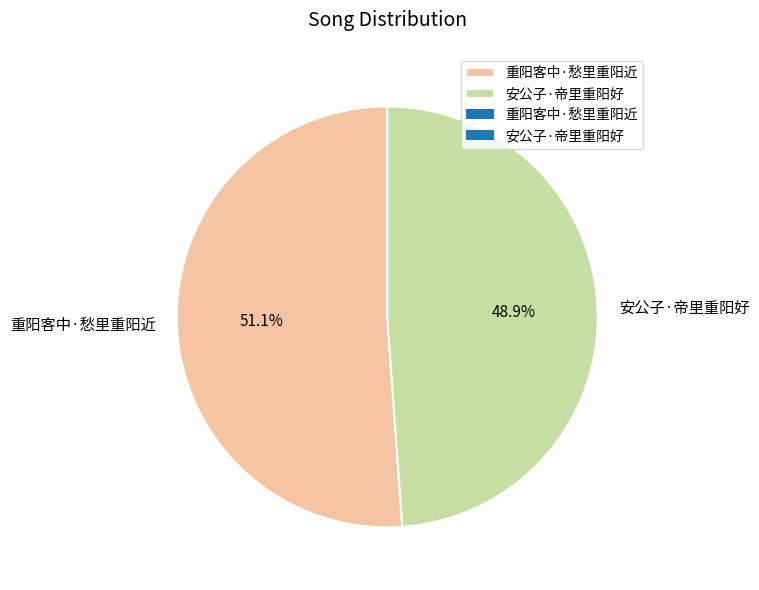

To the nearest percent, what is the difference between the largest and smallest slice percentages?

2%